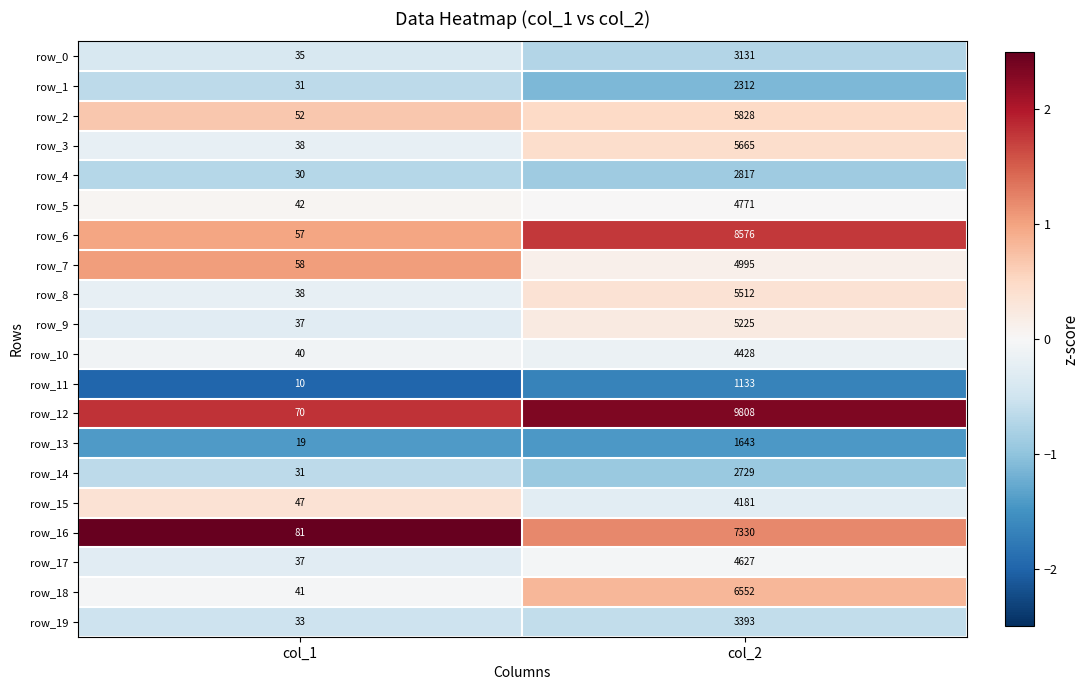

What is the greatest value displayed?

9808